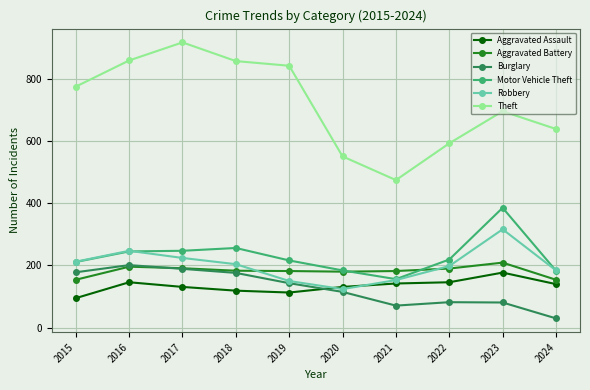

Where is the first local maximum for Robbery?

2016